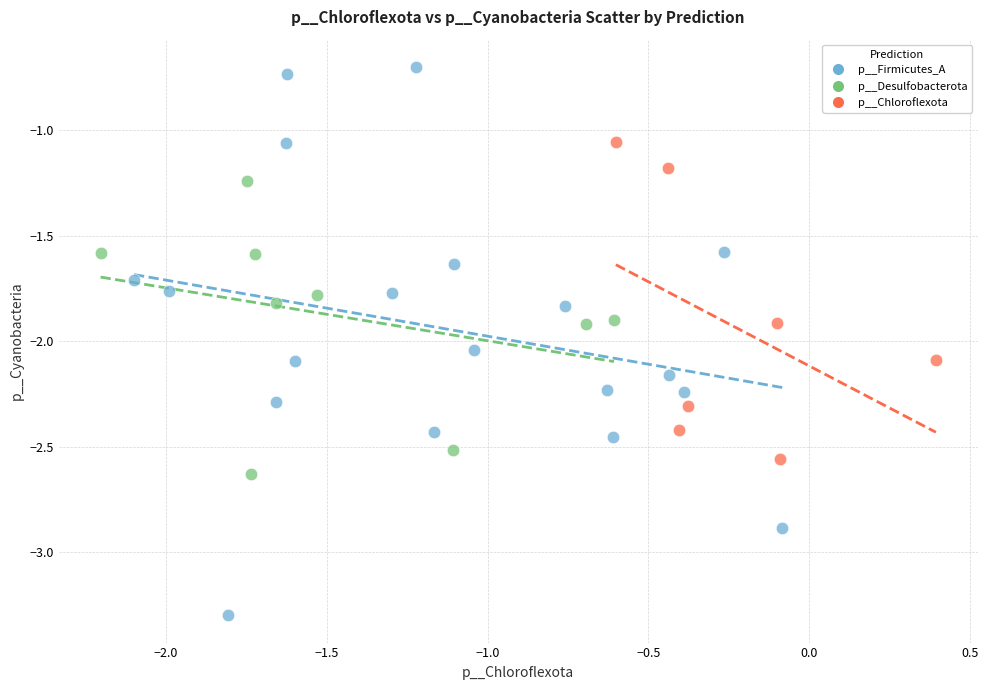

What are all the series names shown in the legend?

p__Firmicutes_A, p__Desulfobacterota, p__Chloroflexota